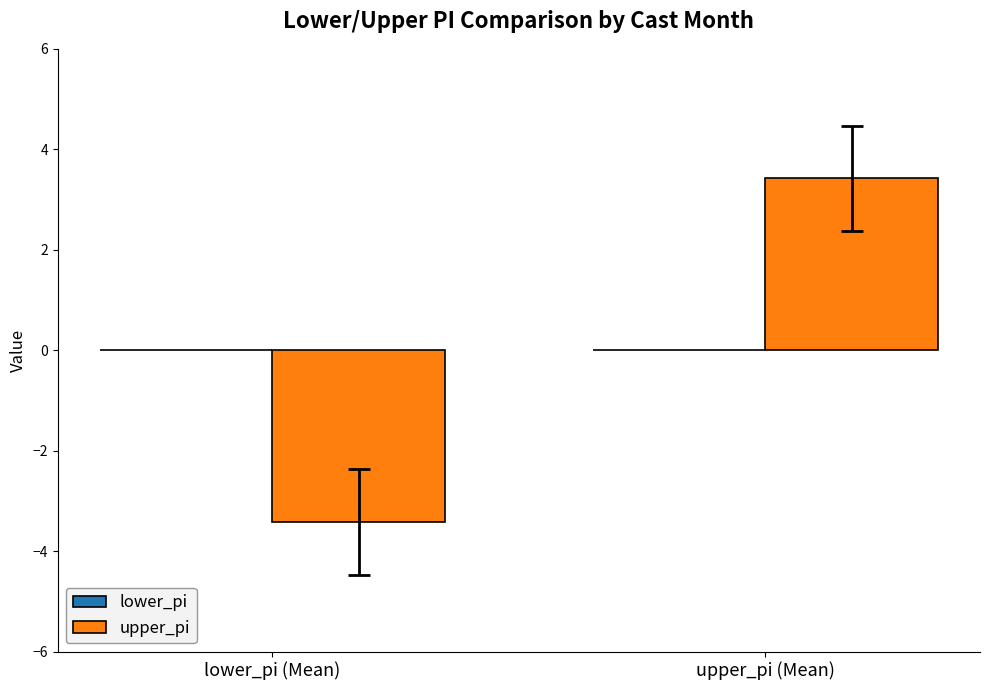

True or false: the data shows -3.4 at lower_pi (Mean).

True